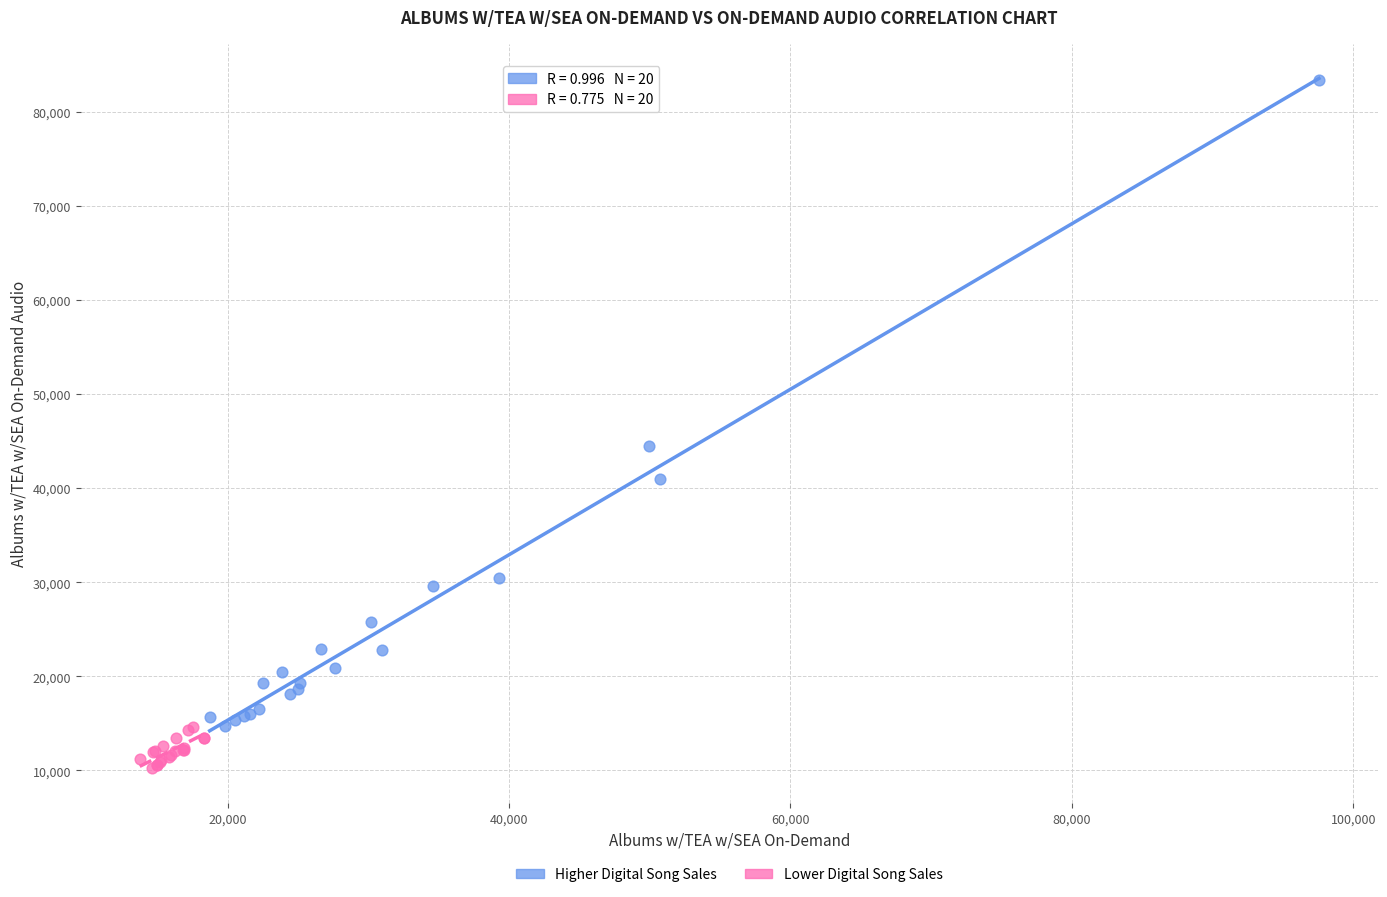

What are all the series names shown in the legend?

Higher Digital Song Sales, Lower Digital Song Sales